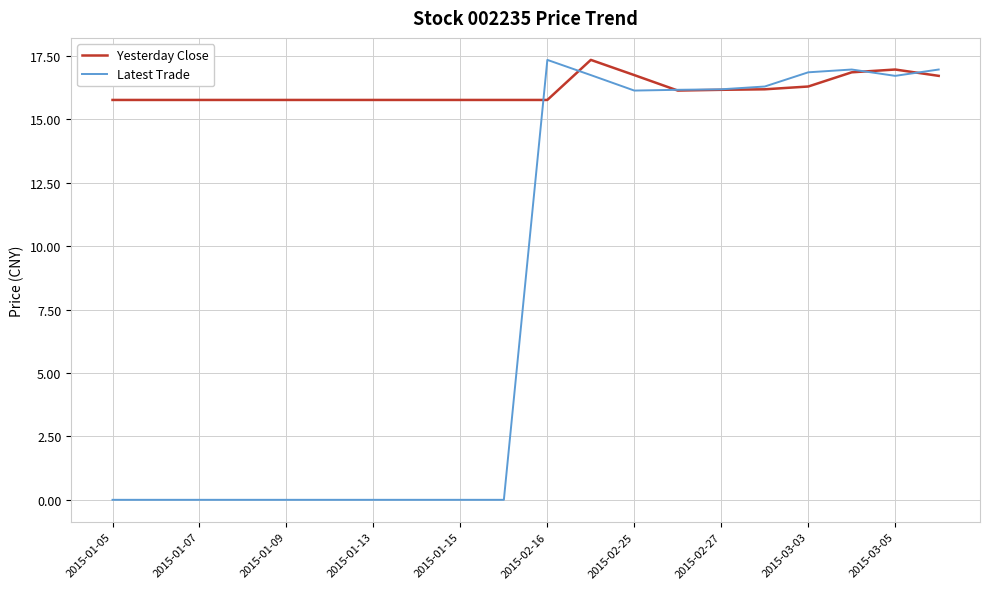

Rank the series by their average value, from lowest to highest.

Latest Trade, Yesterday Close